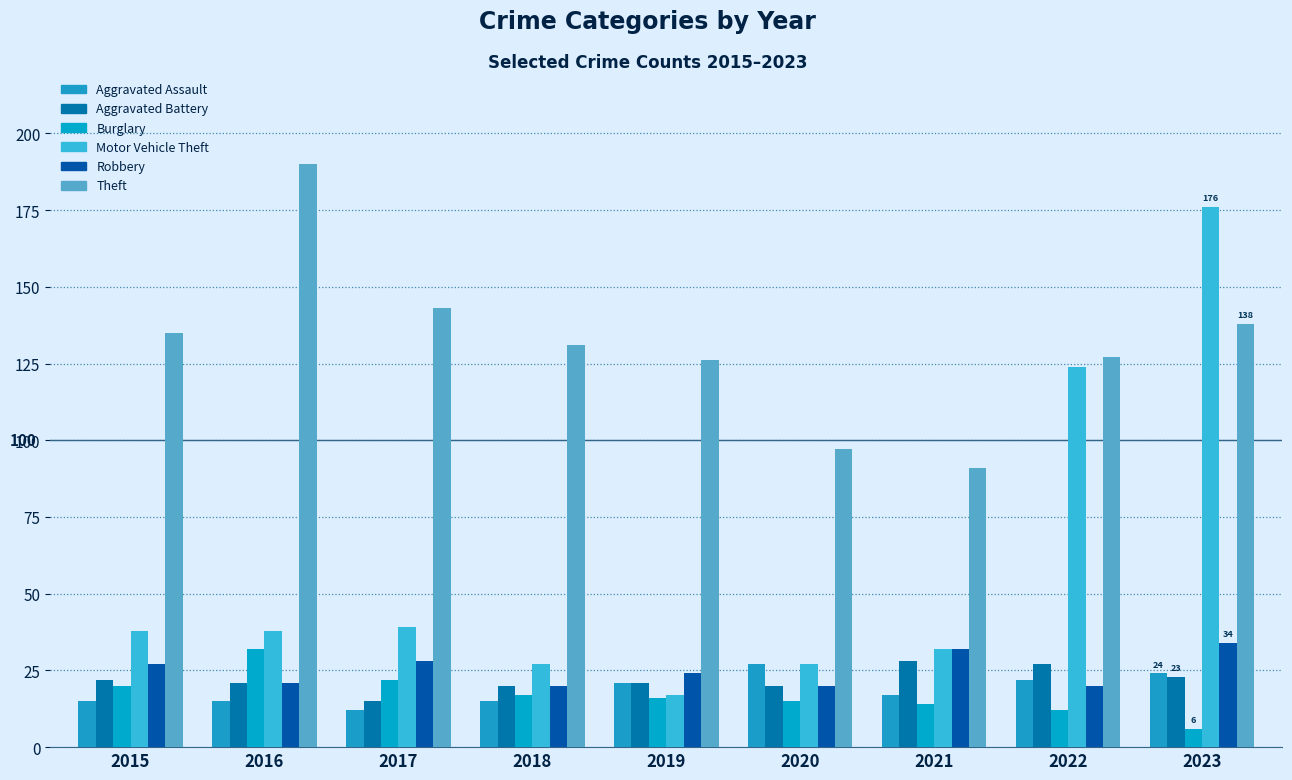

Reading left to right, what are all the values shown in this chart?

Aggravated Assault: 2015=15	2016=15	2017=12	2018=15	2019=21	2020=27	2021=17	2022=22	2023=24
Aggravated Battery: 2015=22	2016=21	2017=15	2018=20	2019=21	2020=20	2021=28	2022=27	2023=23
Burglary: 2015=20	2016=32	2017=22	2018=17	2019=16	2020=15	2021=14	2022=12	2023=6
Motor Vehicle Theft: 2015=38	2016=38	2017=39	2018=27	2019=17	2020=27	2021=32	2022=124	2023=176
Robbery: 2015=27	2016=21	2017=28	2018=20	2019=24	2020=20	2021=32	2022=20	2023=34
Theft: 2015=135	2016=190	2017=143	2018=131	2019=126	2020=97	2021=91	2022=127	2023=138